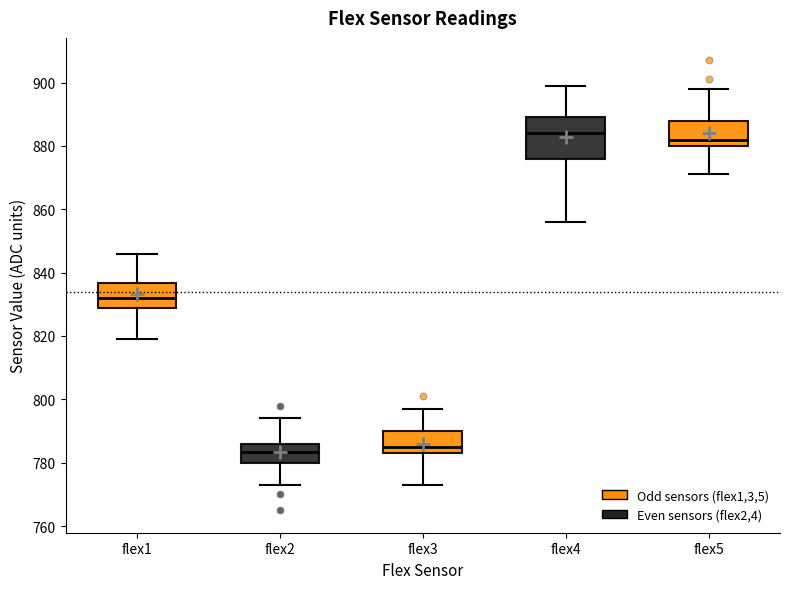

Where does the lower whisker of the box for flex4 end on the y-axis? The values are not printed on the chart, so give them approximately, as read against the axis.

856